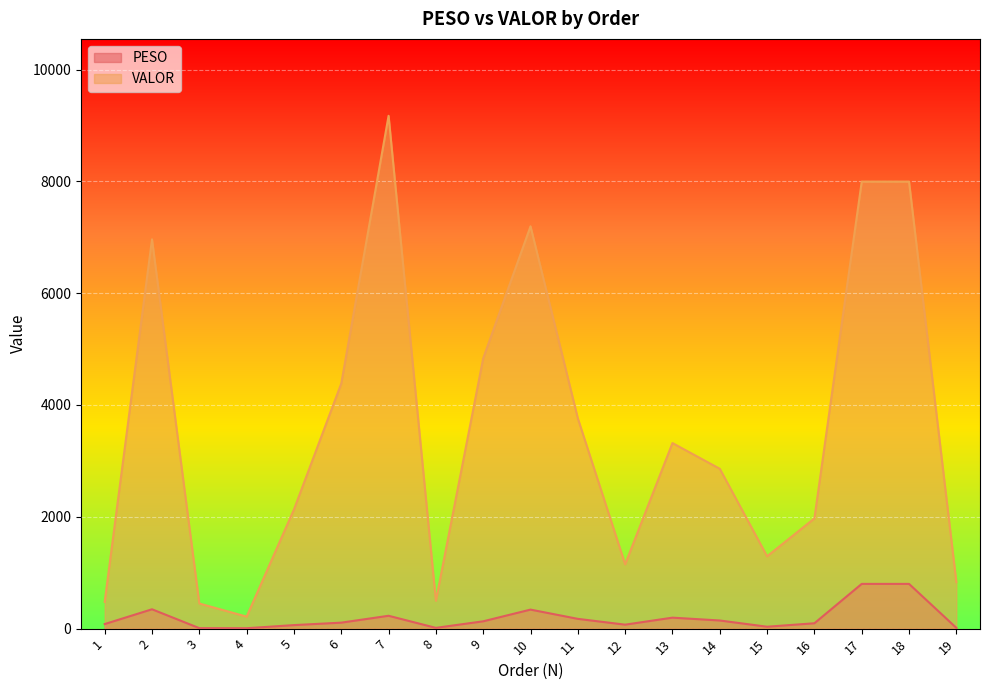

True or false: PESO and VALOR cross at least once.

False